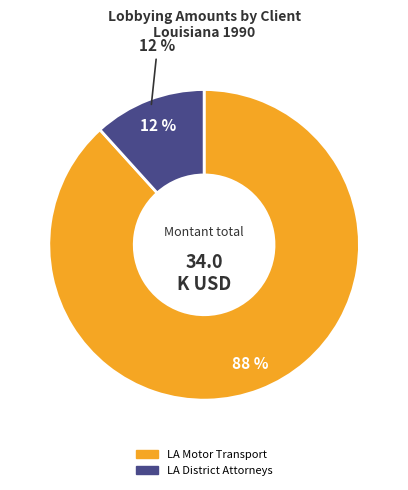

The Louisiana Motor Transport Association slice represents 75% of the pie. True or false?

False